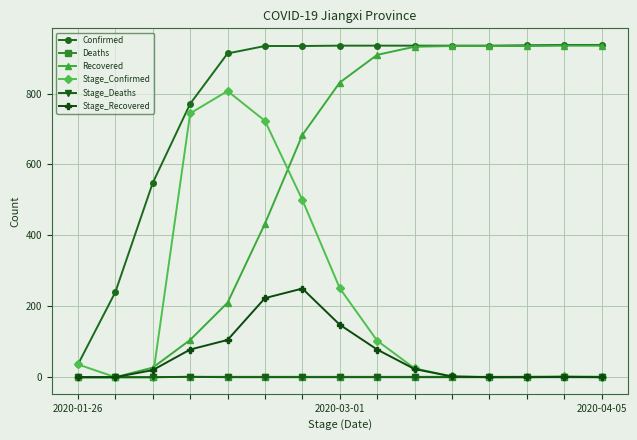

True or false: Confirmed and Deaths cross at least once.

False